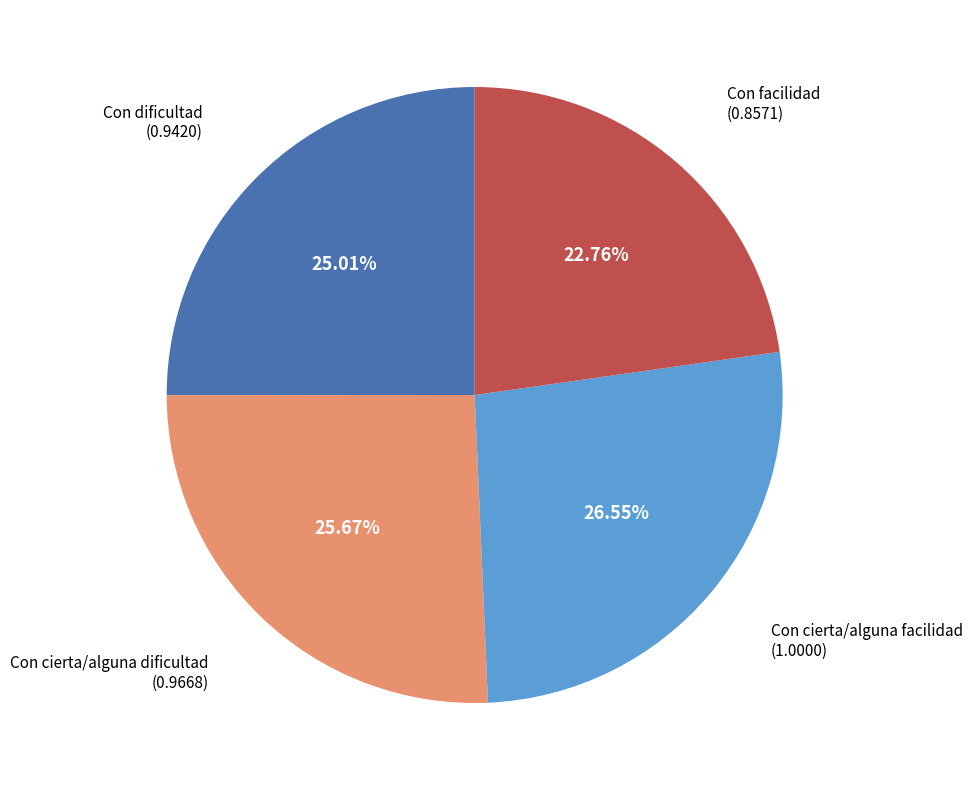

Which has a higher value, Con cierta/alguna facilidad or Con dificultad?

Con cierta/alguna facilidad